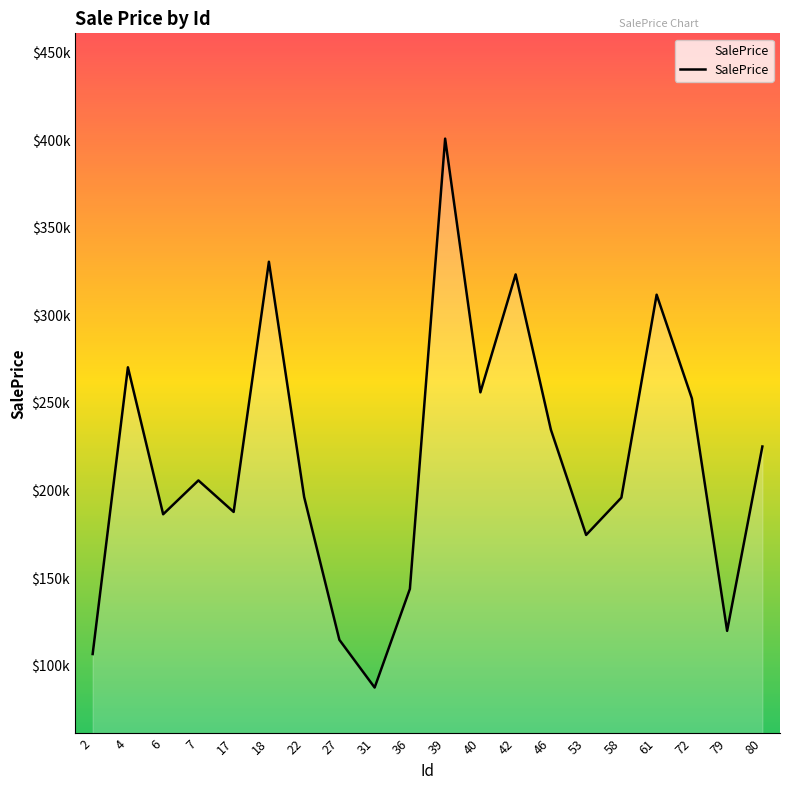

Does the chart have visible grid lines?

No